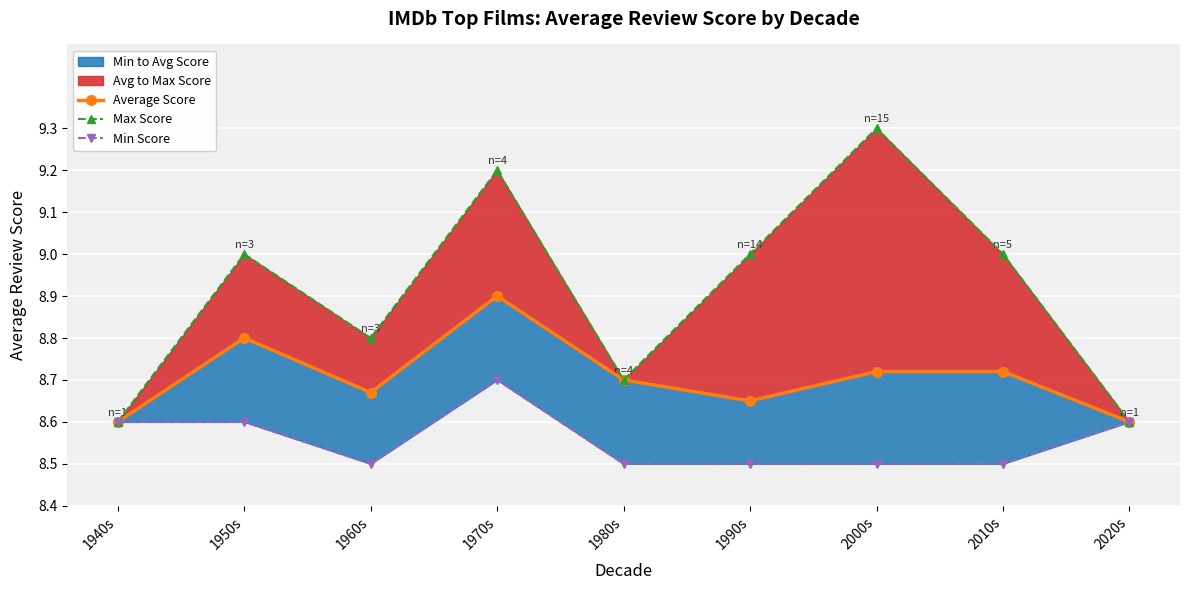

The value of Min Score at 1940s is 8.6. True or false?

True